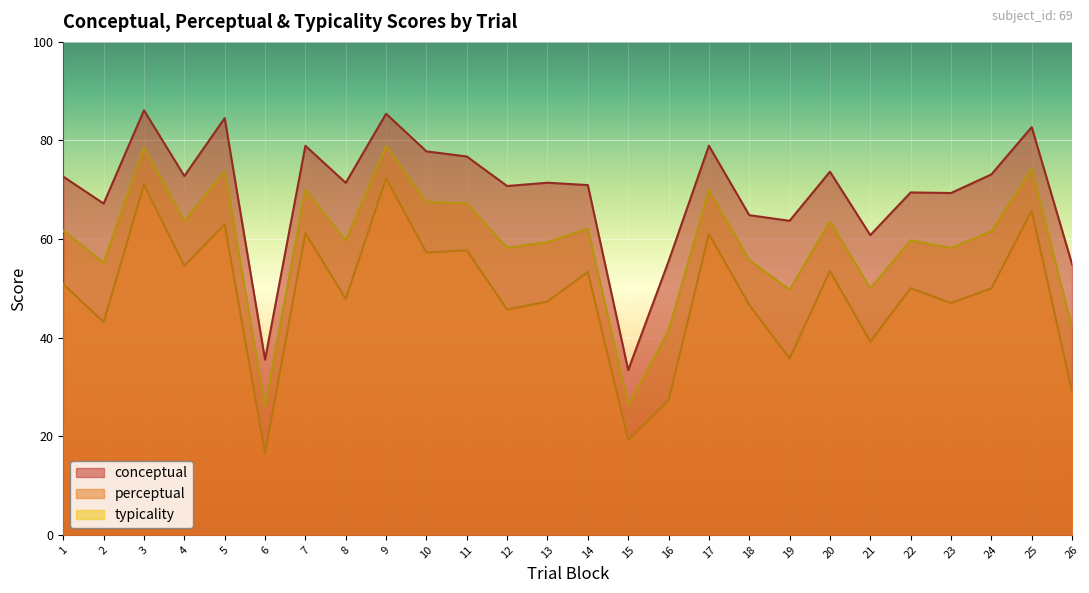

What is the average value of the typicality series?

59.0